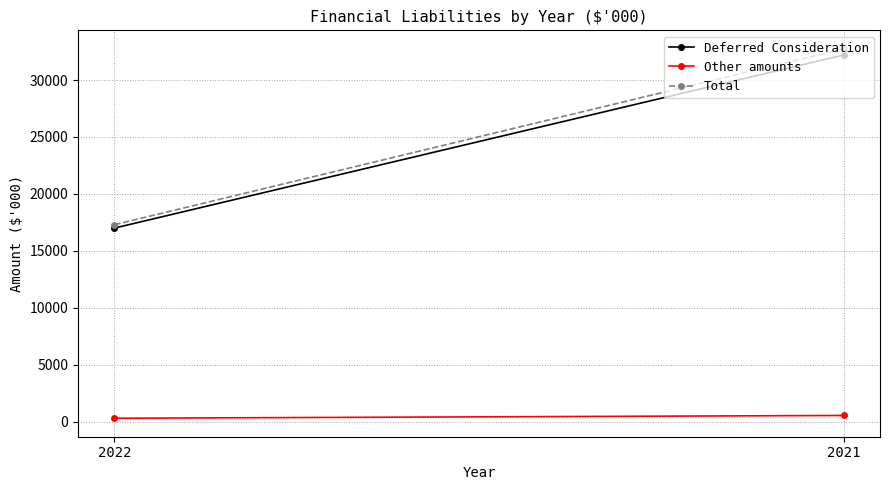

How many lines are shown in the chart?

3